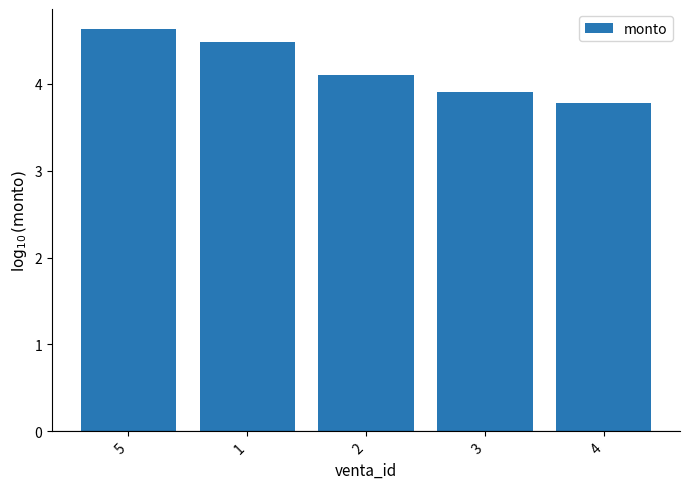

Does the chart contain stacked bars?

No